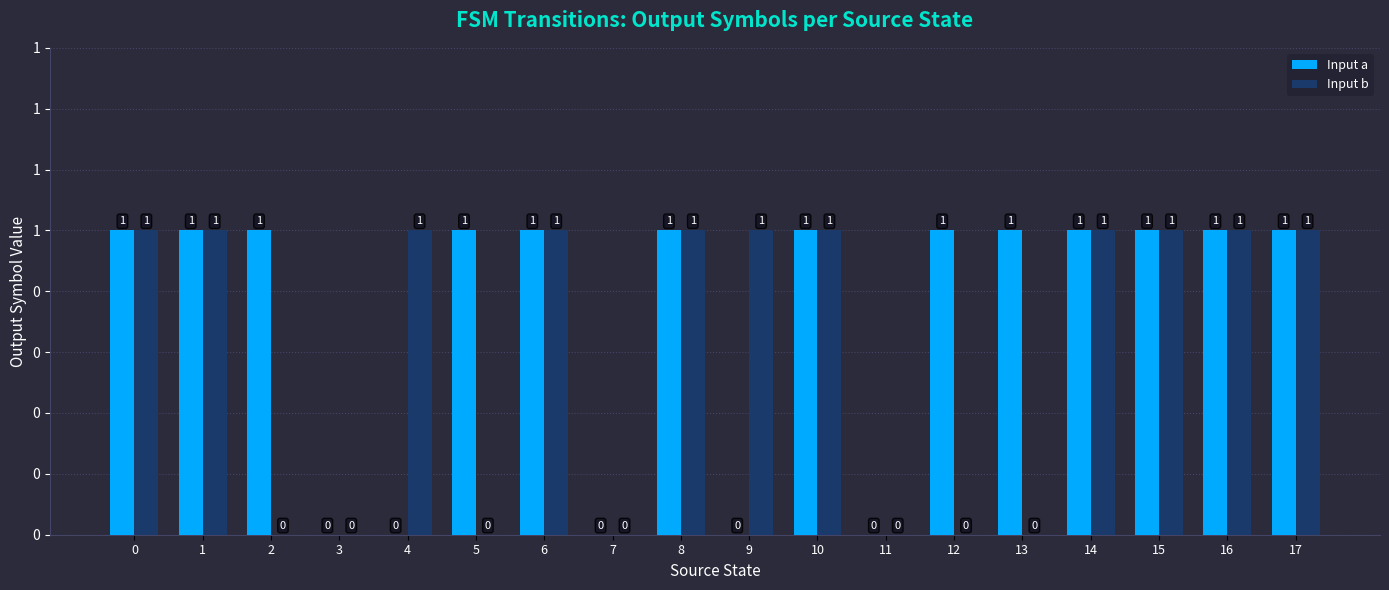

What are all the series names shown in the legend?

Input a, Input b